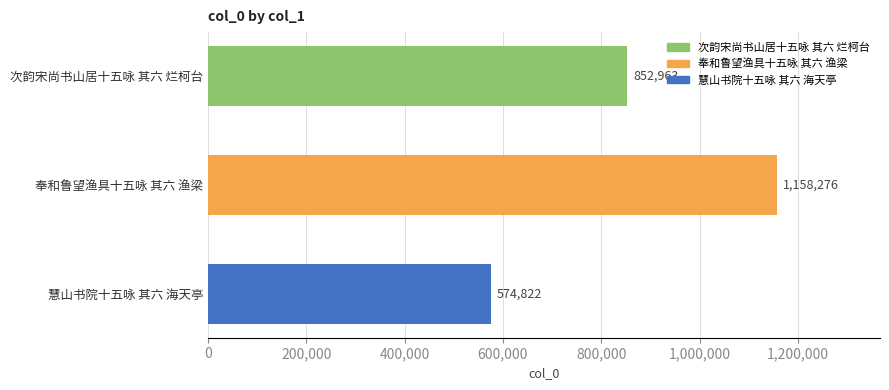

What is the average value?

862020